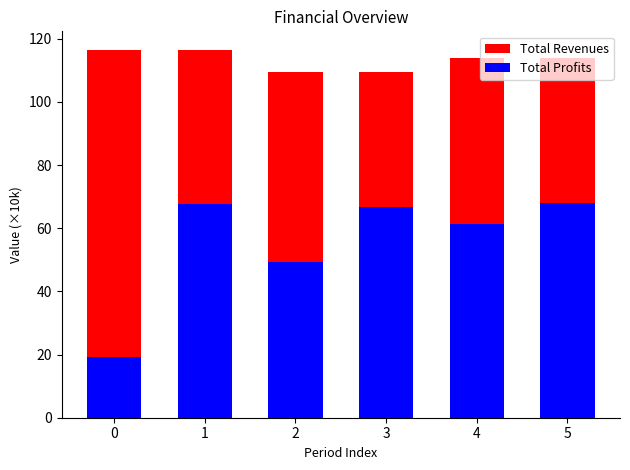

What is the value of the Total Revenues bar at the 3rd from the left?

109.5